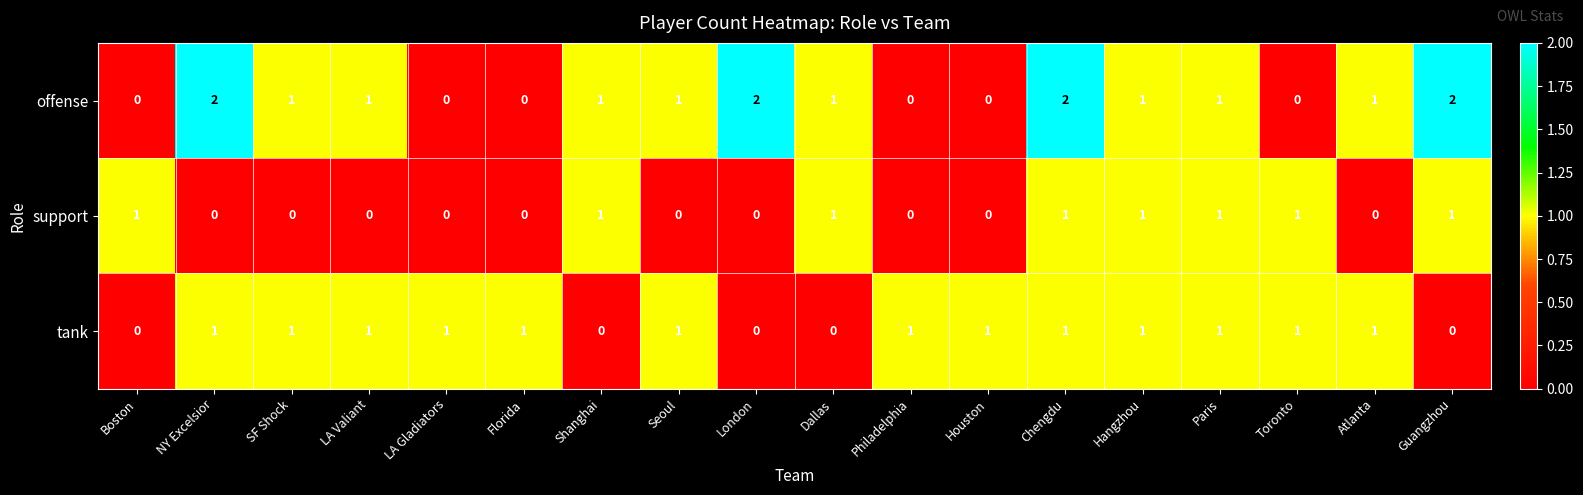

The tank series shows 0 at Shanghai. True or false?

True